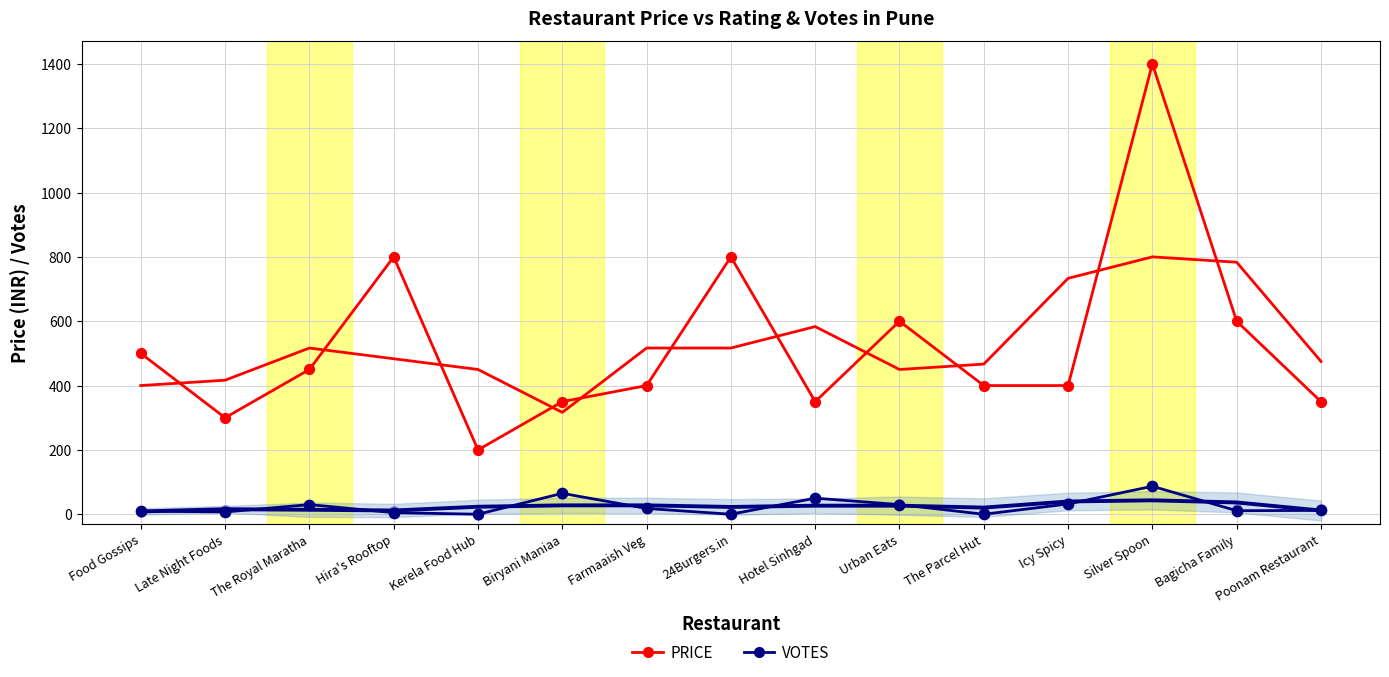

Which series contains the highest Y value?

PRICE